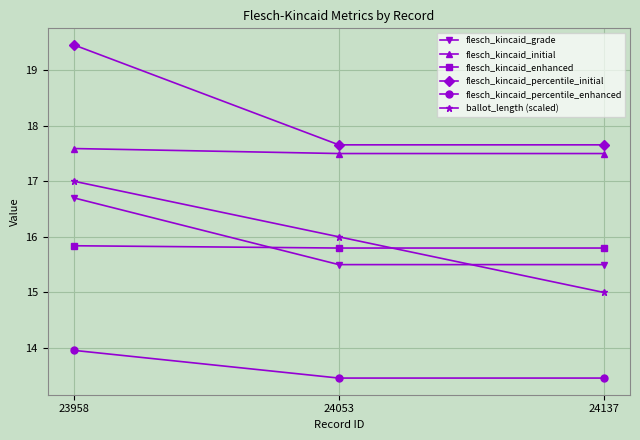

List the series in order of their peak value, highest first.

flesch_kincaid_percentile_initial, flesch_kincaid_initial, ballot_length (scaled), flesch_kincaid_grade, flesch_kincaid_enhanced, flesch_kincaid_percentile_enhanced